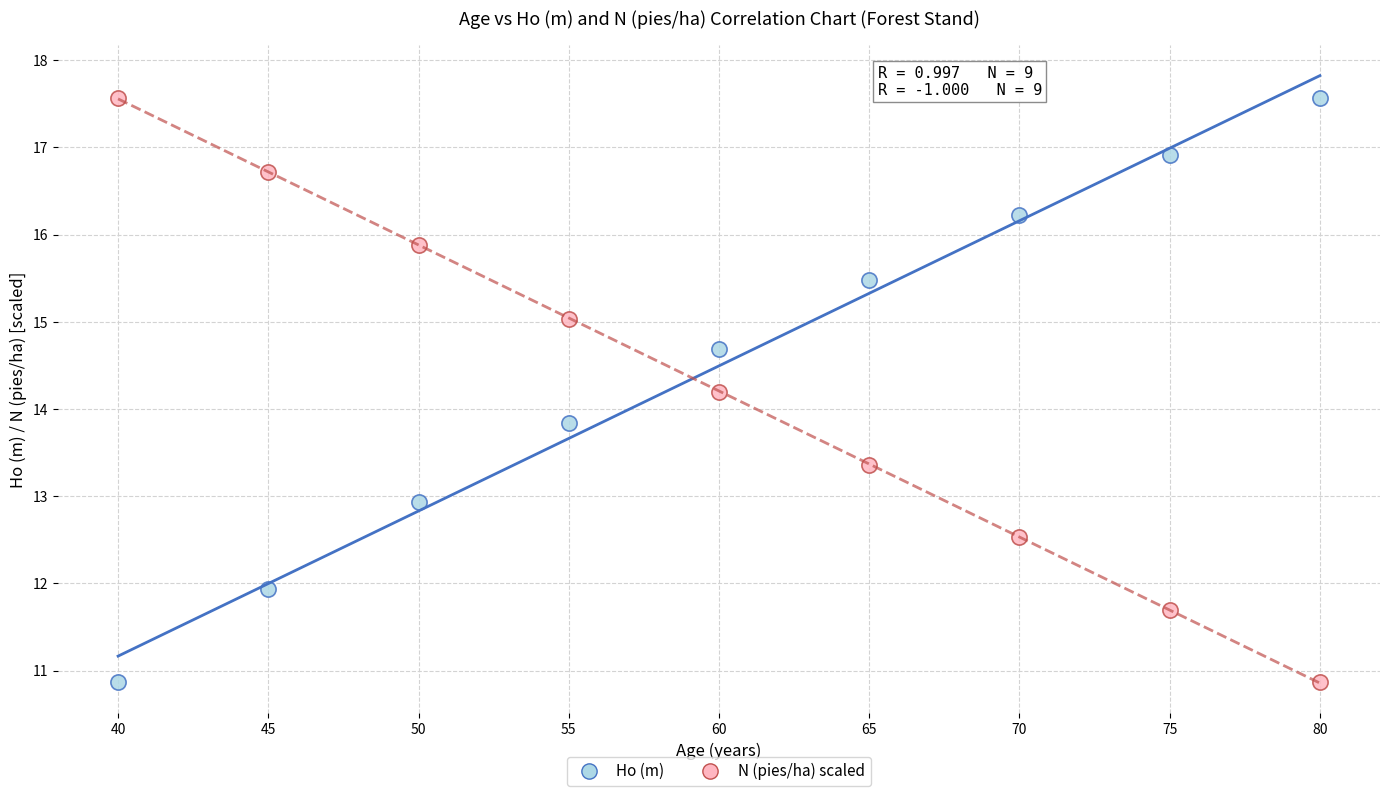

What is the X range (max minus min) for the scatter plot?

40.0